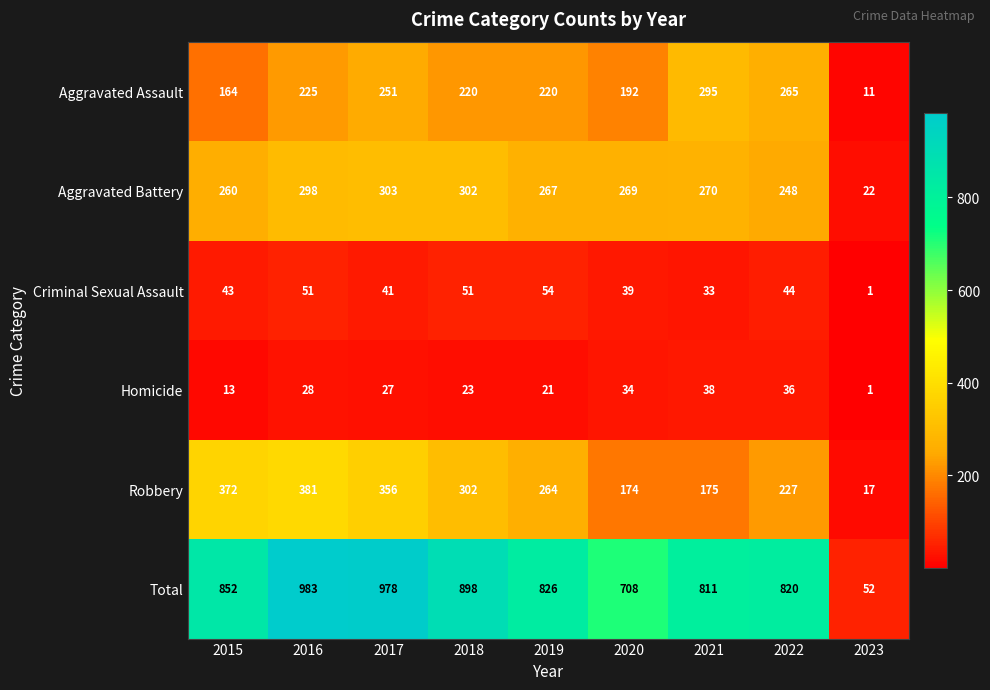

At which category does the chart reach its peak across all series?

2016